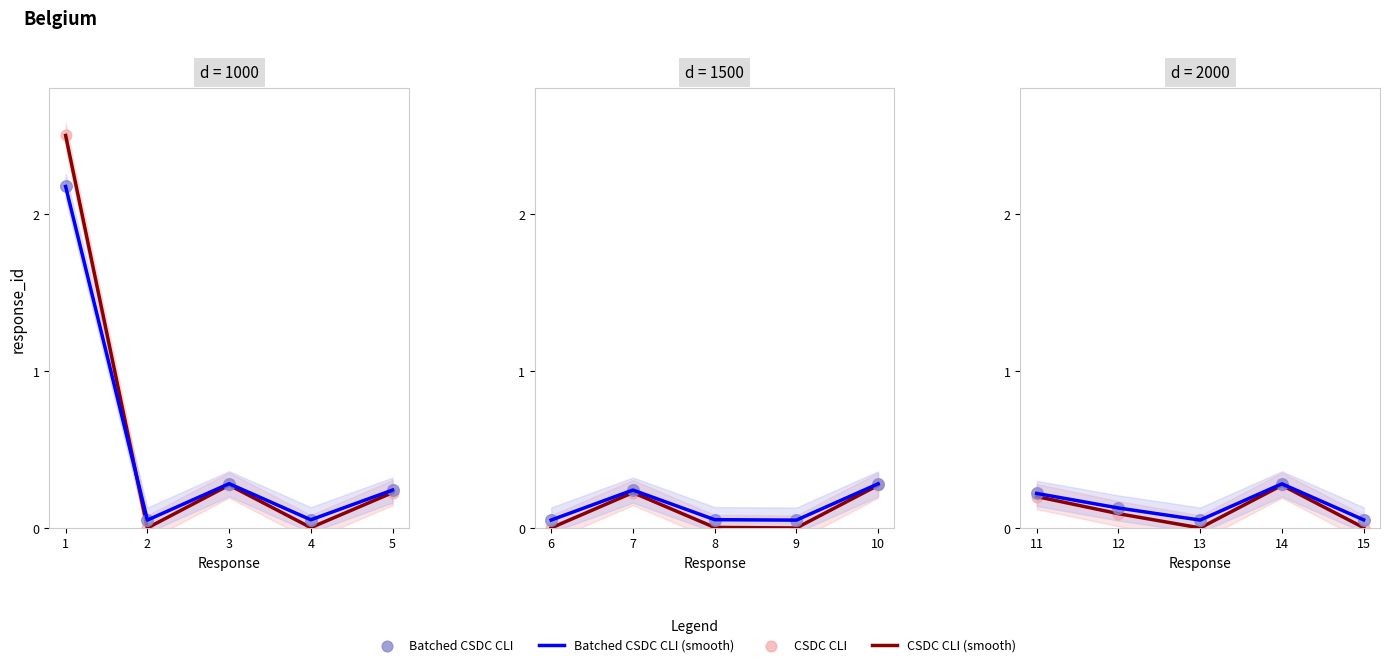

Which series contains the lowest Y value?

CSDC CLI (smooth)